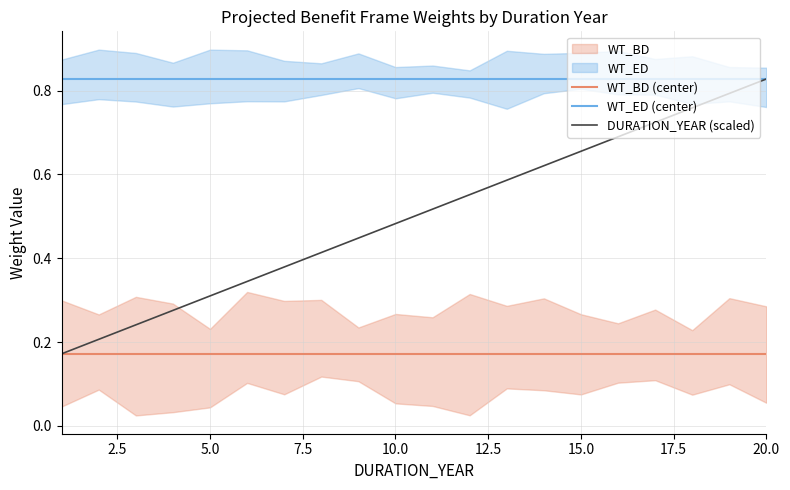

True or false: WT_ED (center) and WT_BD (center) intersect in this chart.

False